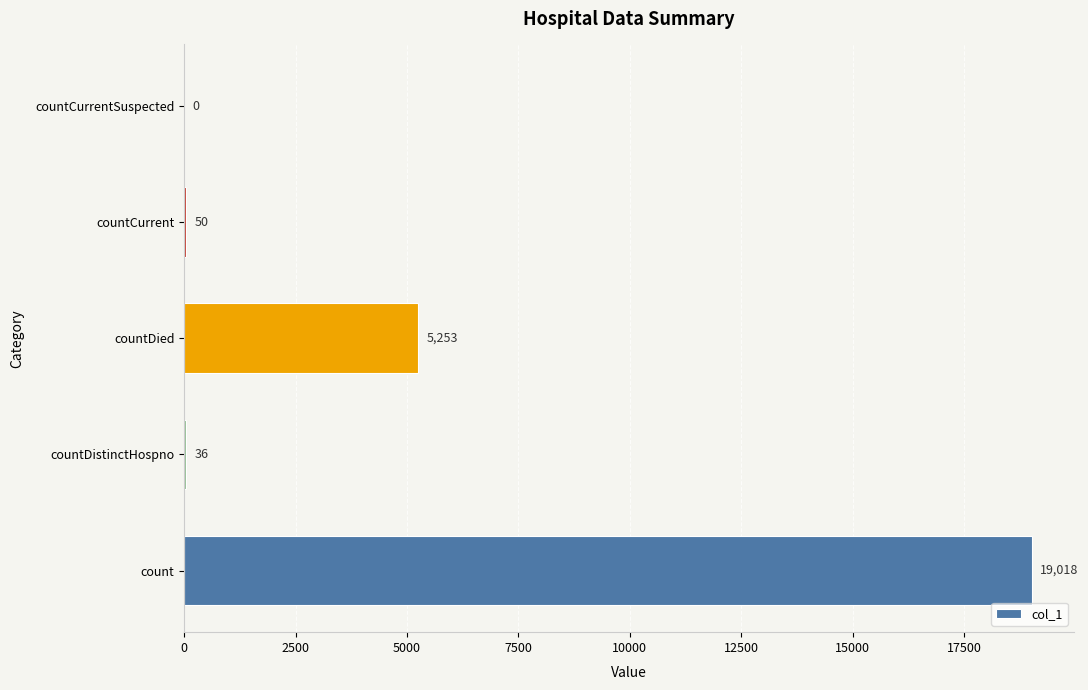

Where is the data nearest to the value 9509?

countDied